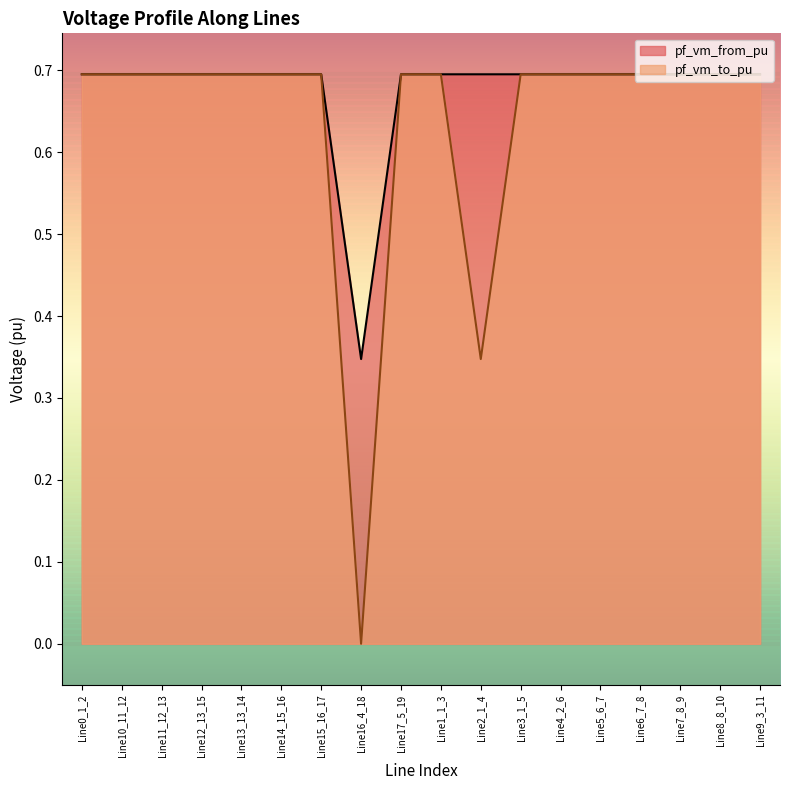

At which label is pf_vm_to_pu closest to 0?

Line16_4_18